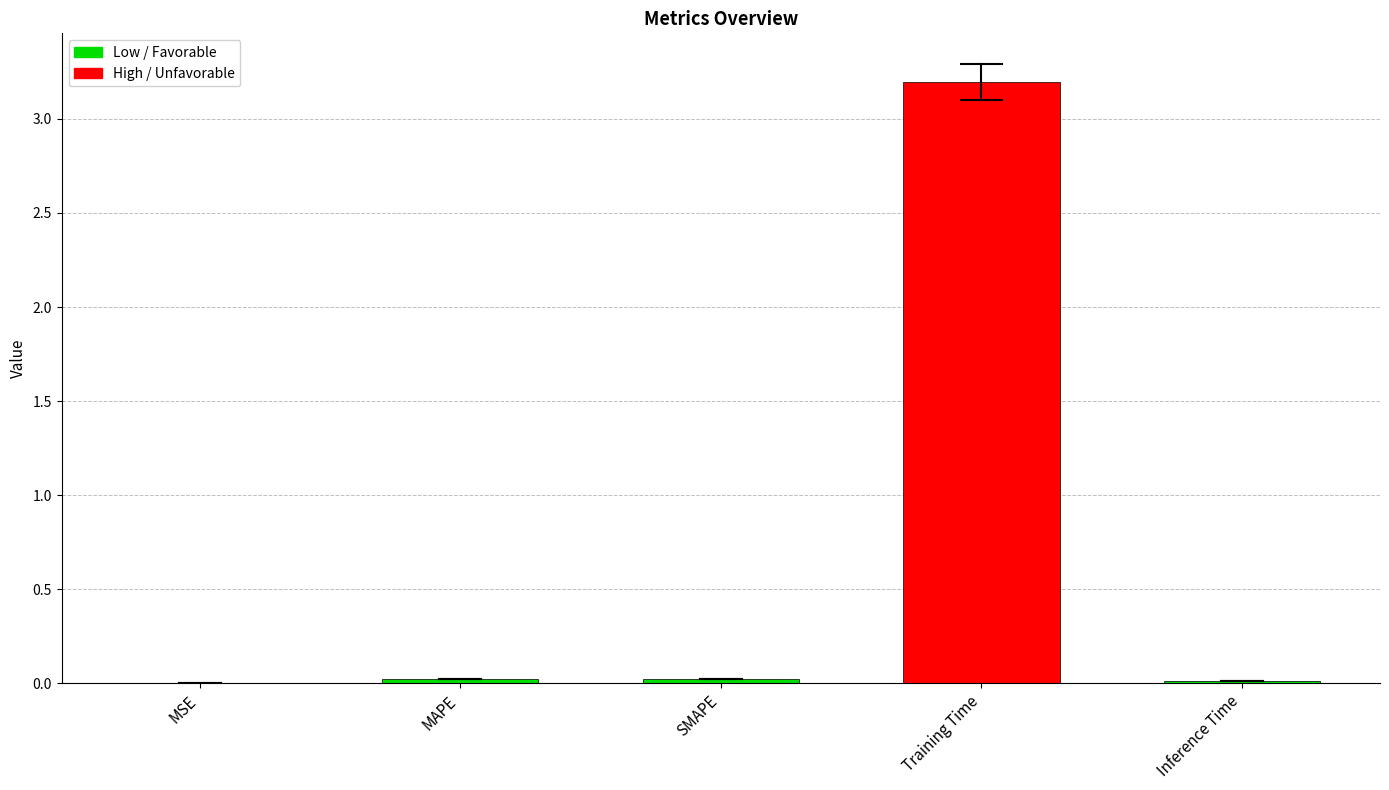

Which has a higher value, MAPE or Training Time?

Training Time